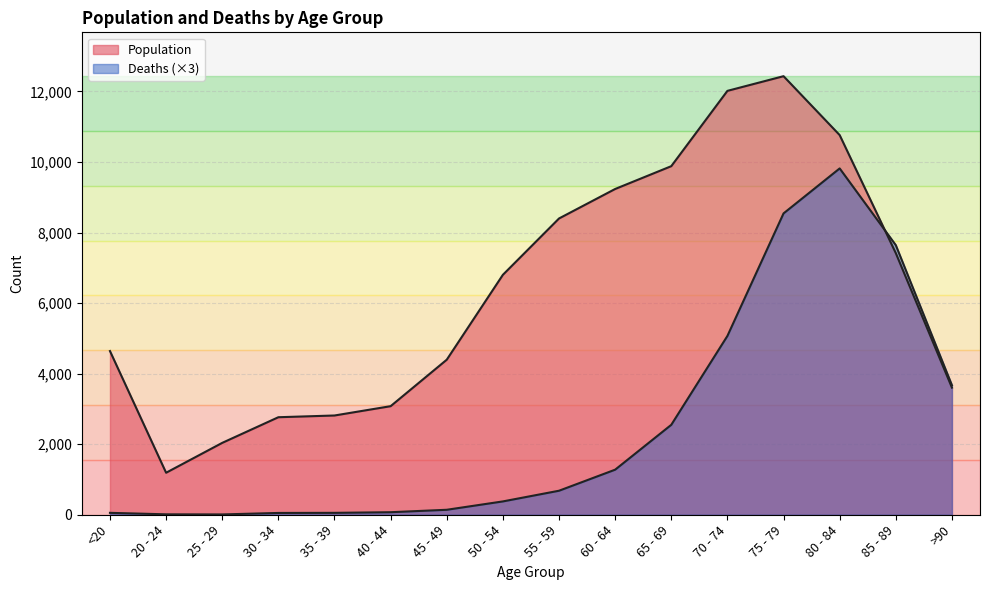

What position from the right is 20 - 24?

15